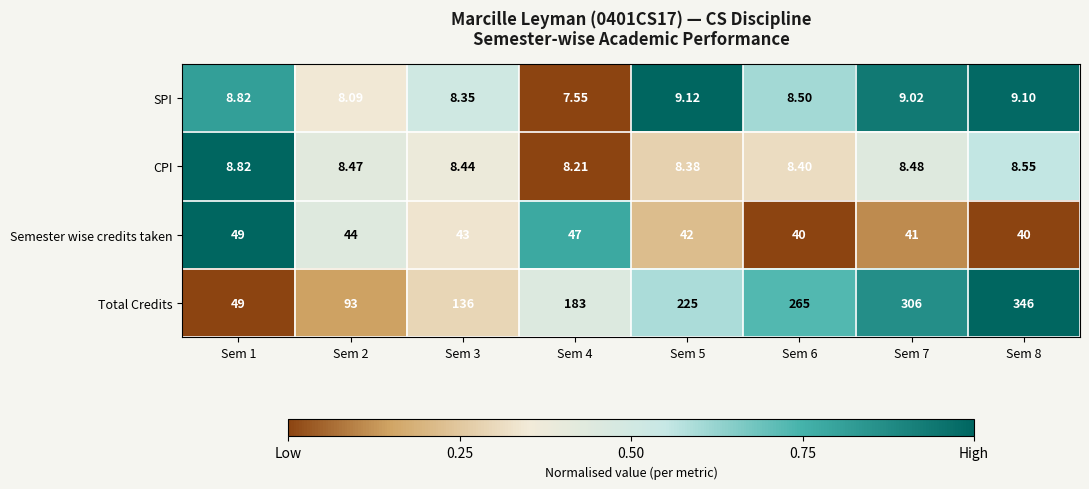

Is the value of SPI at Sem 3 greater than the value of Semester wise credits taken at Sem 7?

No